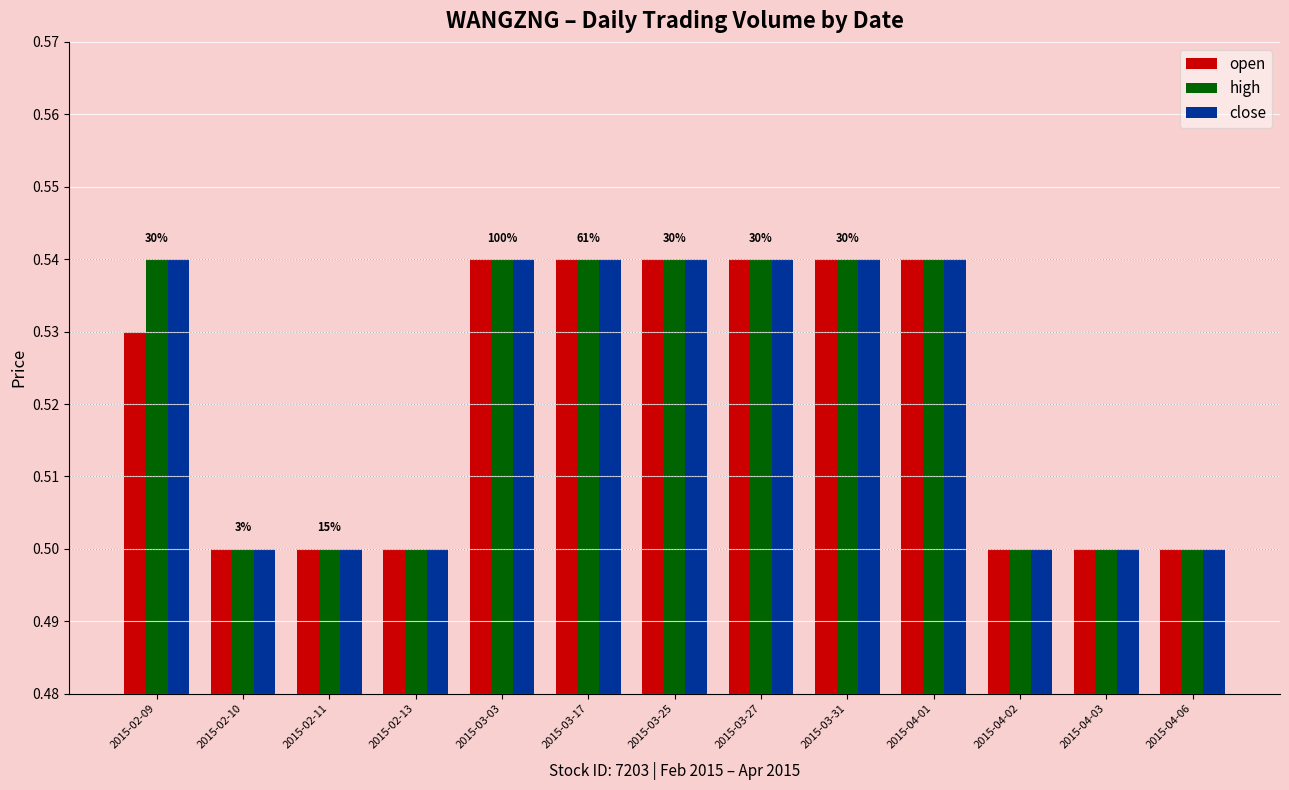

How many high values are between 0 and 1?

13